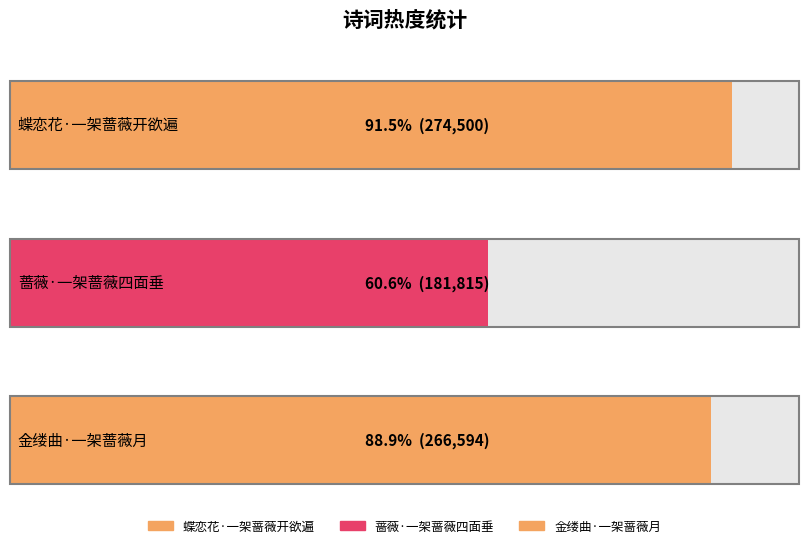

What is the change in value from 蝶恋花·一架蔷薇开欲遍 to 金缕曲·一架蔷薇月?

-7906